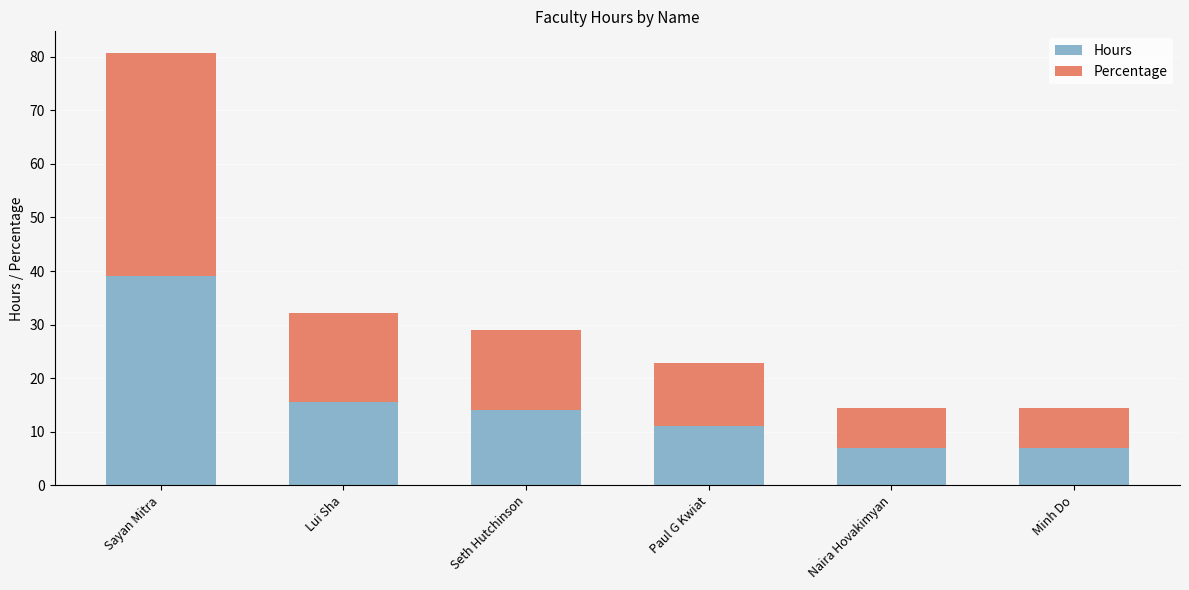

Reading left to right, transcribe the values for Hours.

Sayan Mitra=39.0	Lui Sha=15.5	Seth Hutchinson=14.0	Paul G Kwiat=11.0	Naira Hovakimyan=7.0	Minh Do=7.0